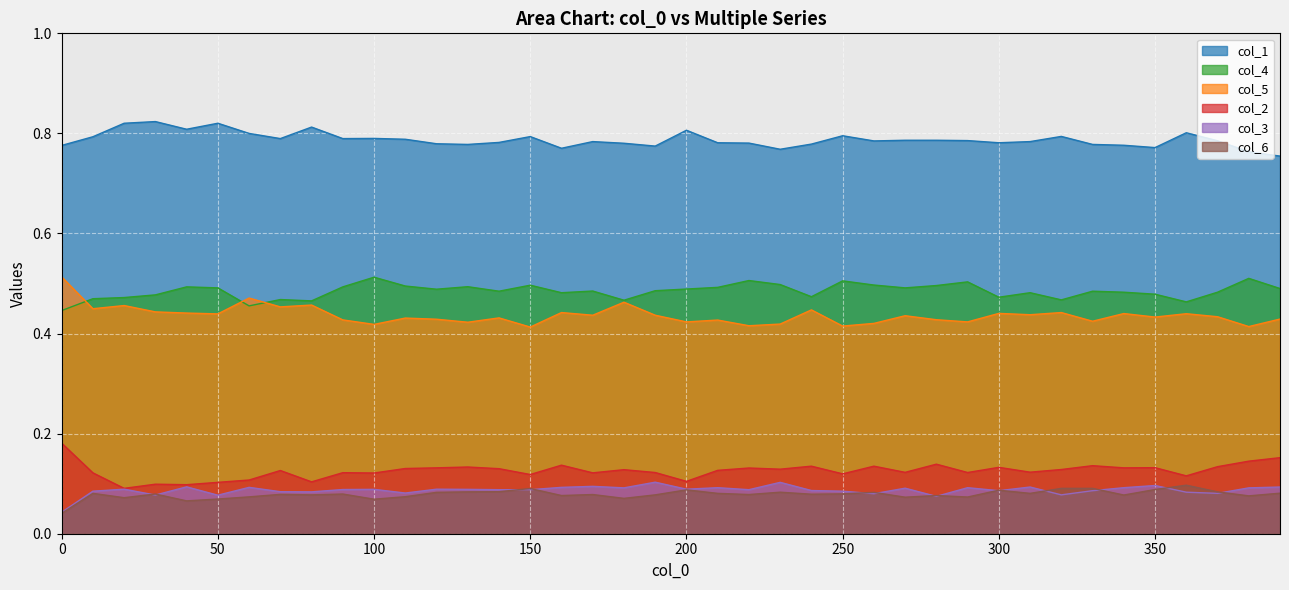

Which series has the largest total across all categories?

col_1